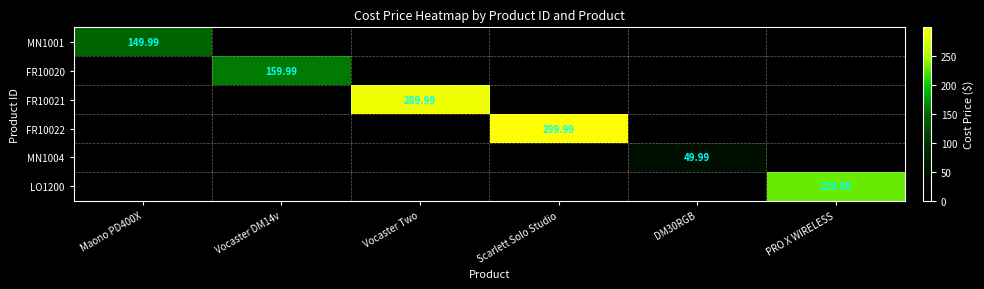

The FR10021 series shows 0.0 at Scarlett Solo Studio. True or false?

True